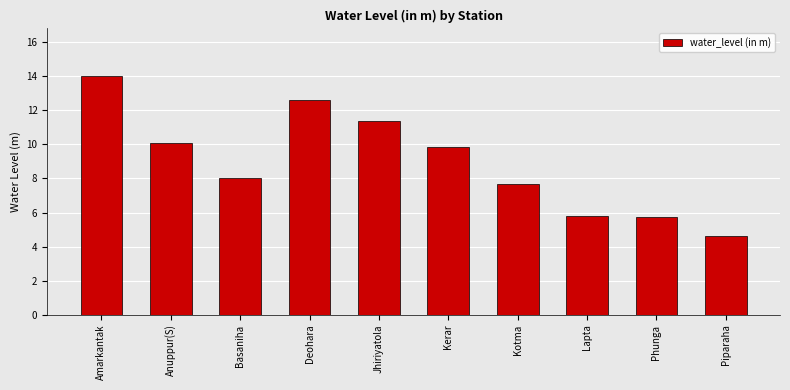

Are the bars grouped side by side (vs. stacked)?

No